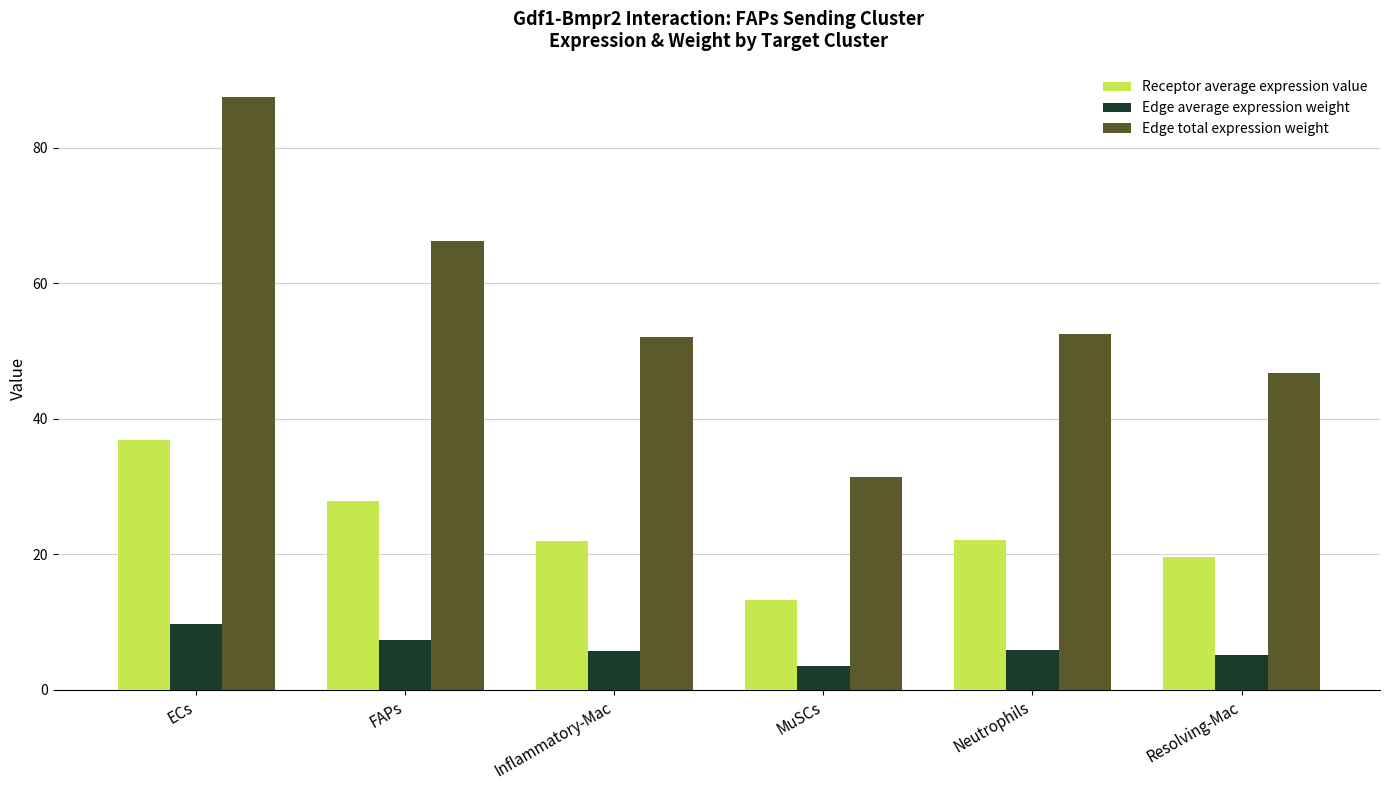

How many data points does each series have?

6